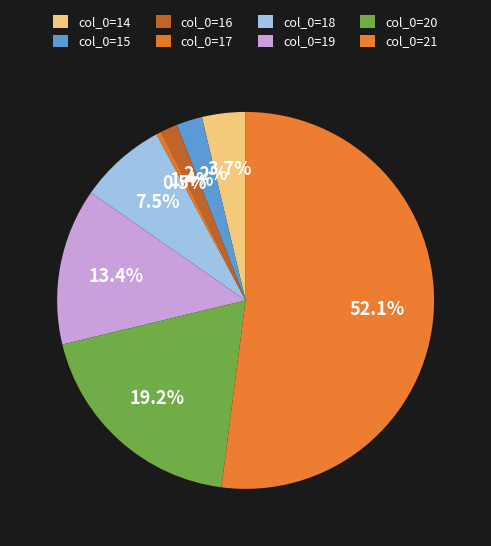

What is the largest slice in the pie chart?

21